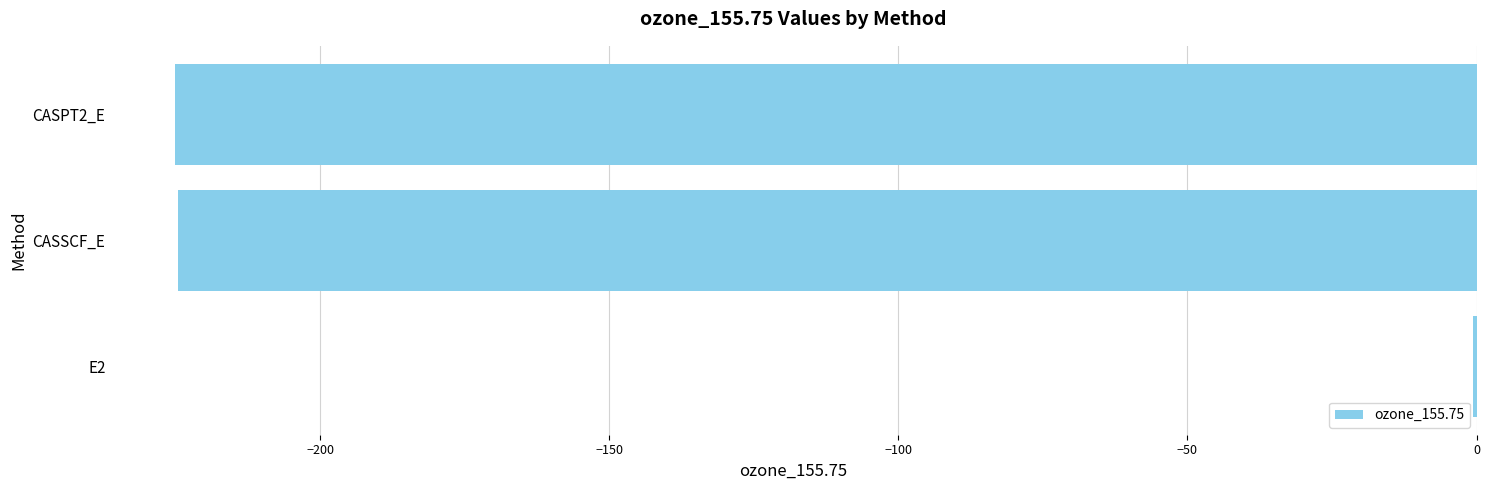

Which label corresponds to the largest value in the chart?

E2